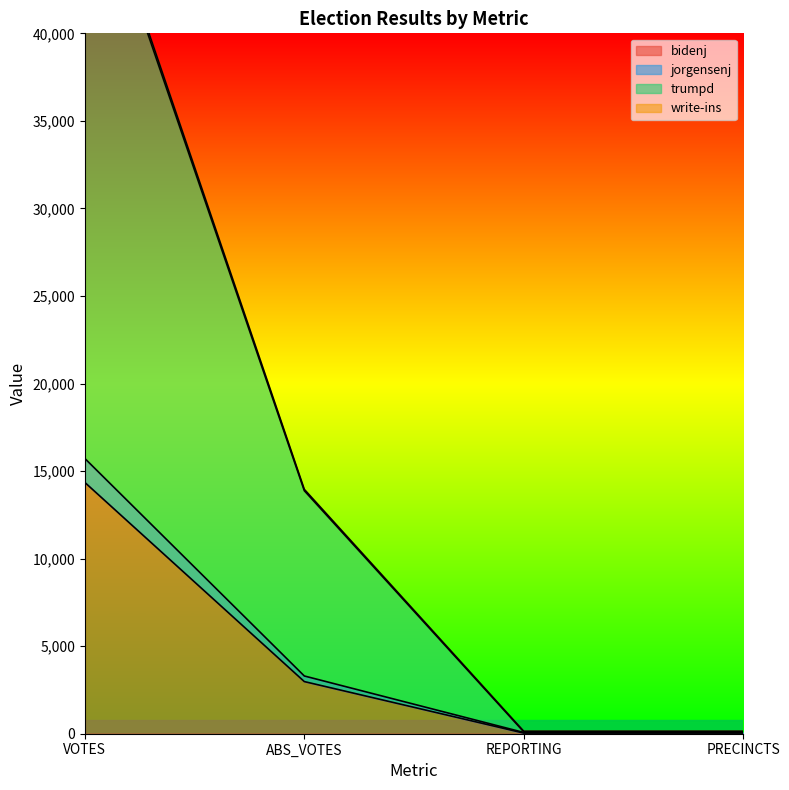

What value does the trumpd series have at ABS_VOTES, to the nearest 50?

13900